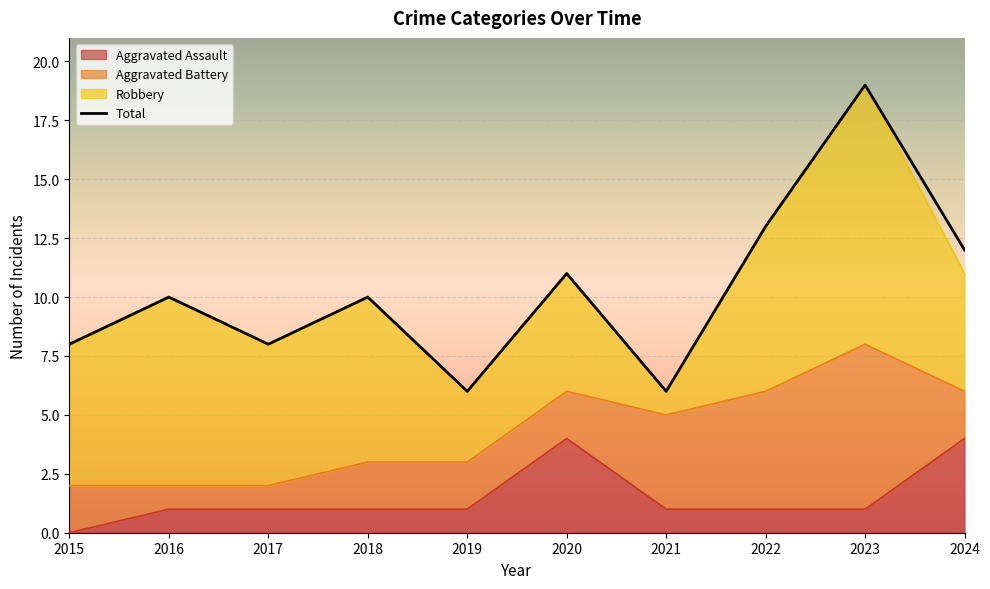

What is the difference between the maximum and minimum values?

13